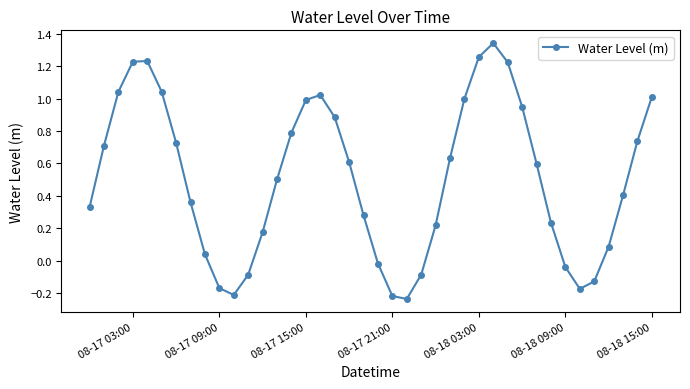

How many points are lower than both their immediate neighbors (excluding endpoints)?

3